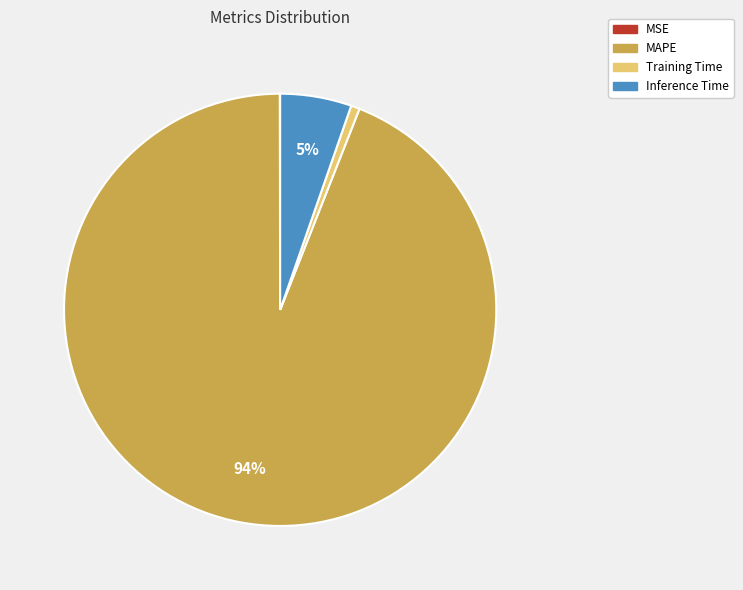

True or false: MAPE accounts for 94% of the total.

True